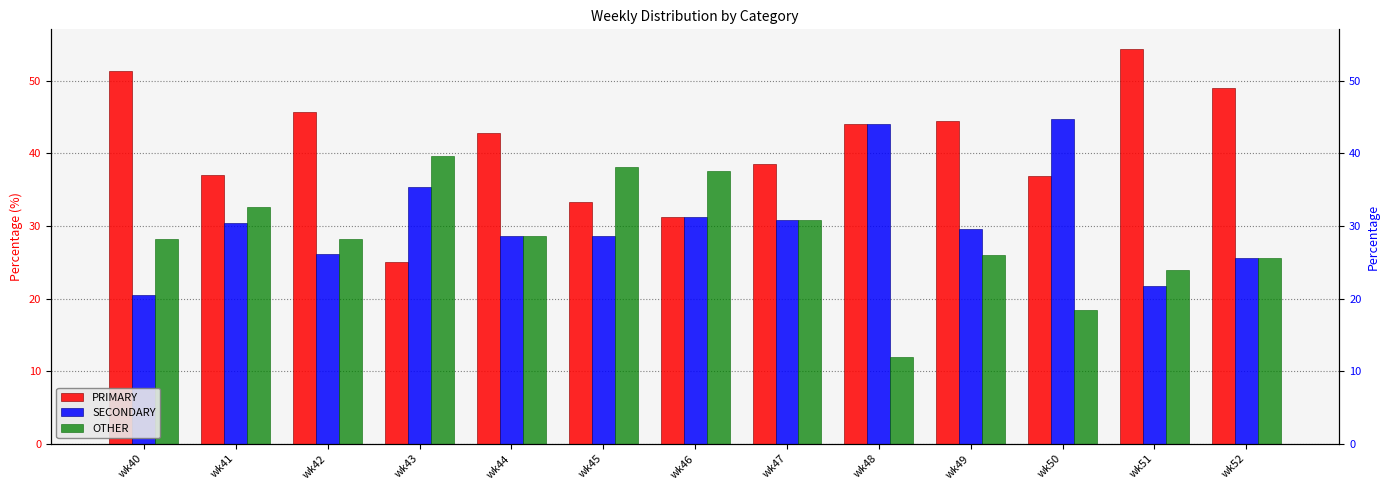

What is the average value of the OTHER series?

28.4